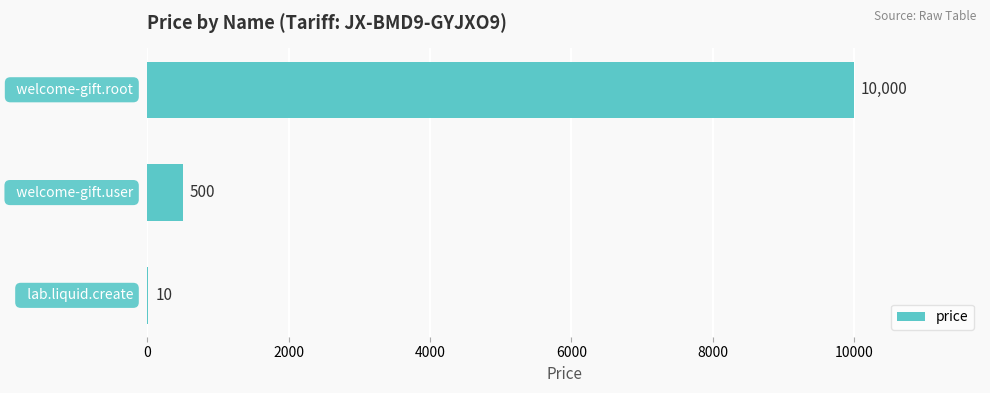

What is the greatest value displayed?

10000